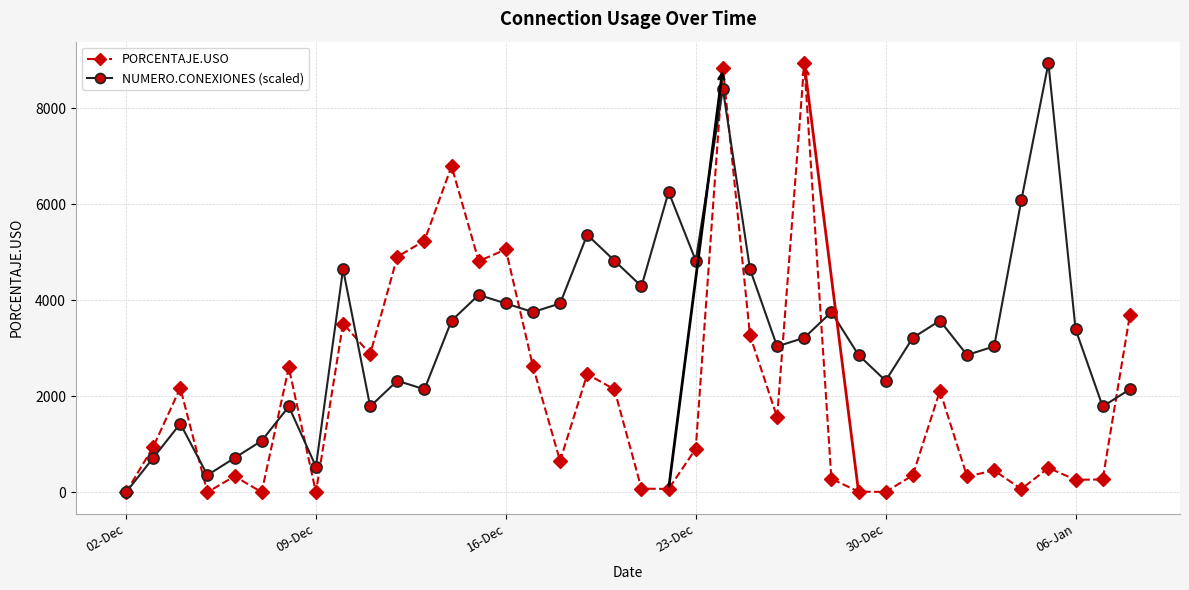

What is the greatest value displayed?

8935.1